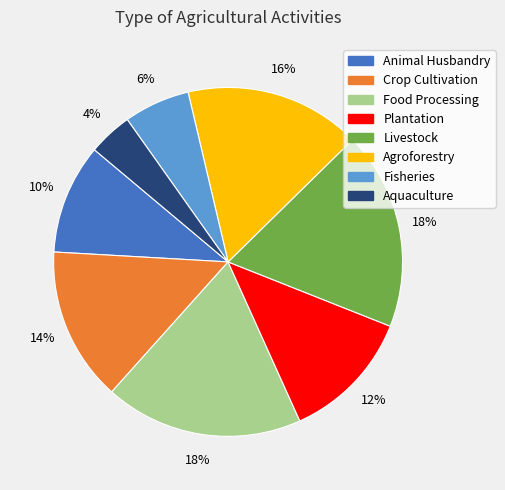

The Agroforestry slice represents 16% of the pie. True or false?

True